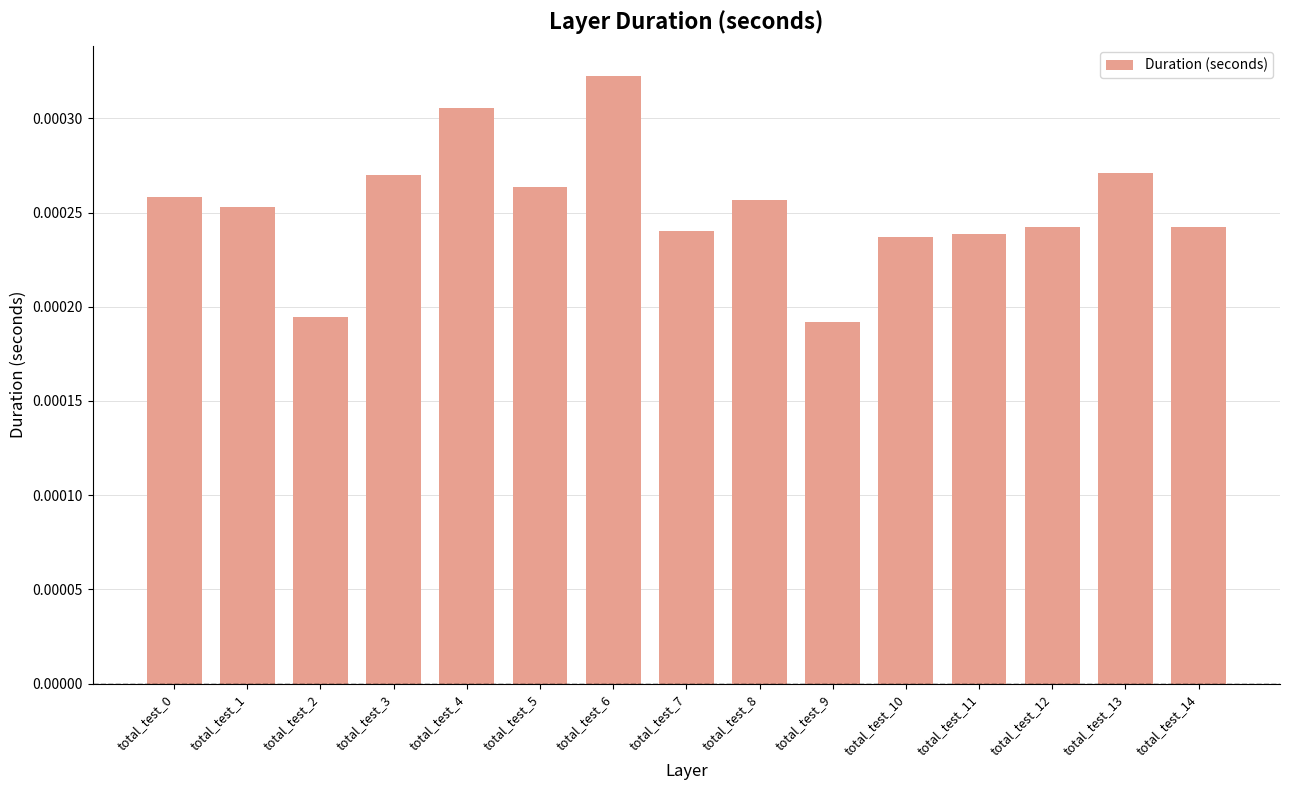

Are the bars grouped side by side (vs. stacked)?

No